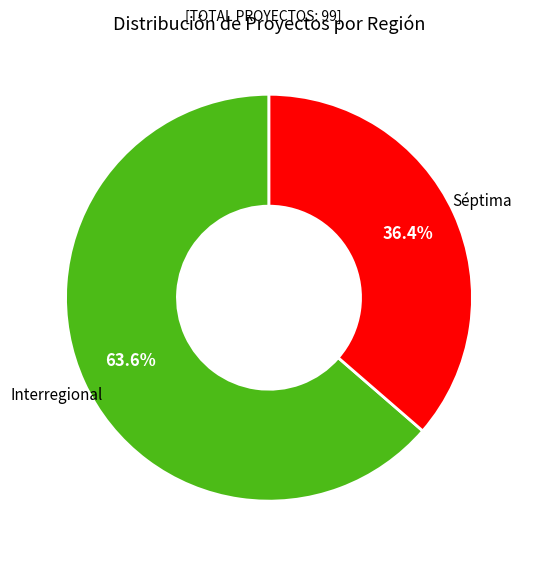

Rank the categories by value from highest to lowest.

Interregional, Séptima